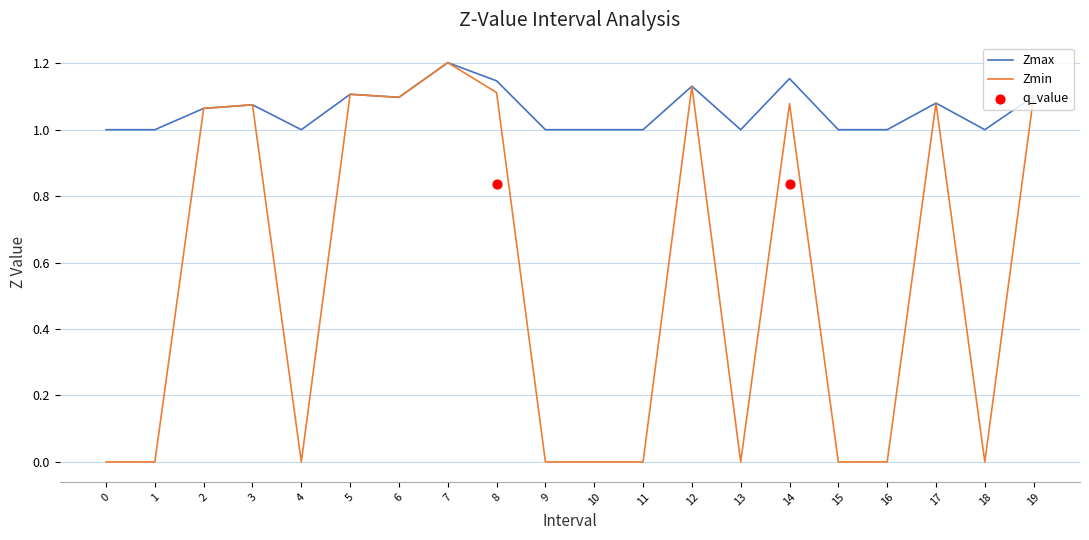

Is it true that Zmax equals 0.5 at 4?

False